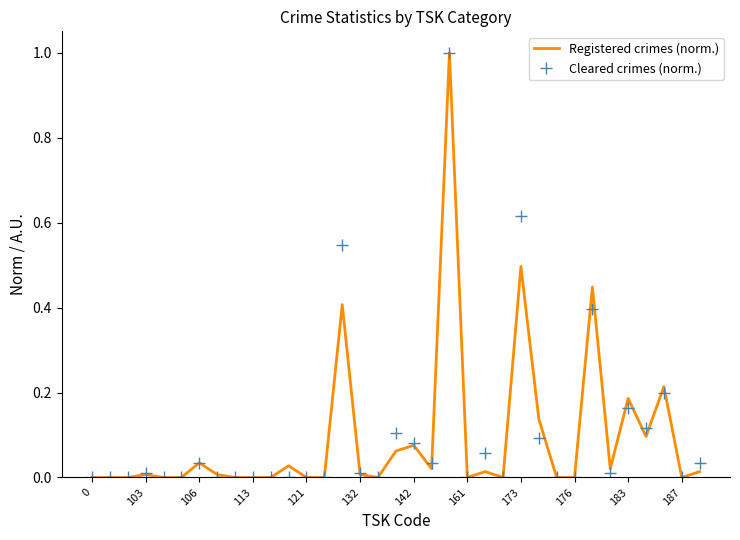

Count the number of categories in the chart.

35